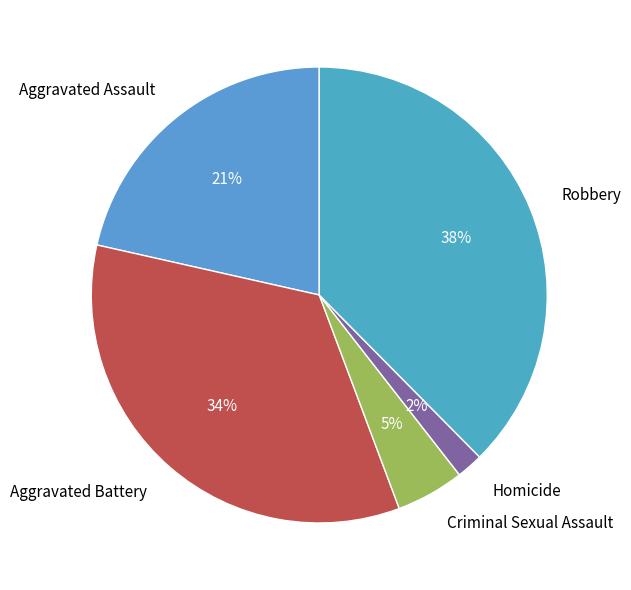

How many slices are in this pie chart?

5